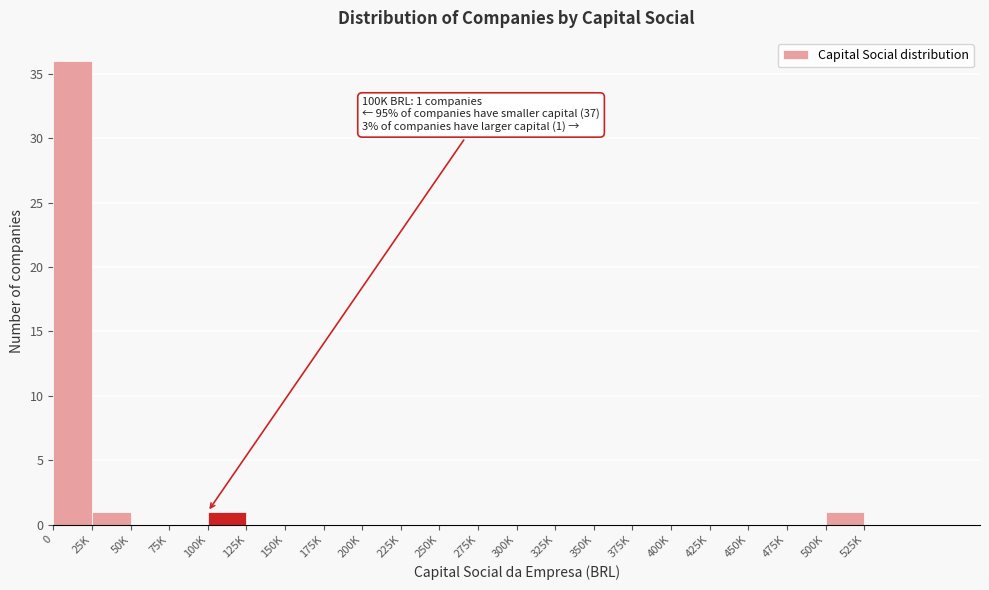

Reading left to right, list all the values displayed in this chart.

0=36	25K=1	50K=0	75K=0	100K=1	125K=0	150K=0	175K=0	200K=0	225K=0	250K=0	275K=0	300K=0	325K=0	350K=0	375K=0	400K=0	425K=0	450K=0	475K=0	500K=1	525K=0